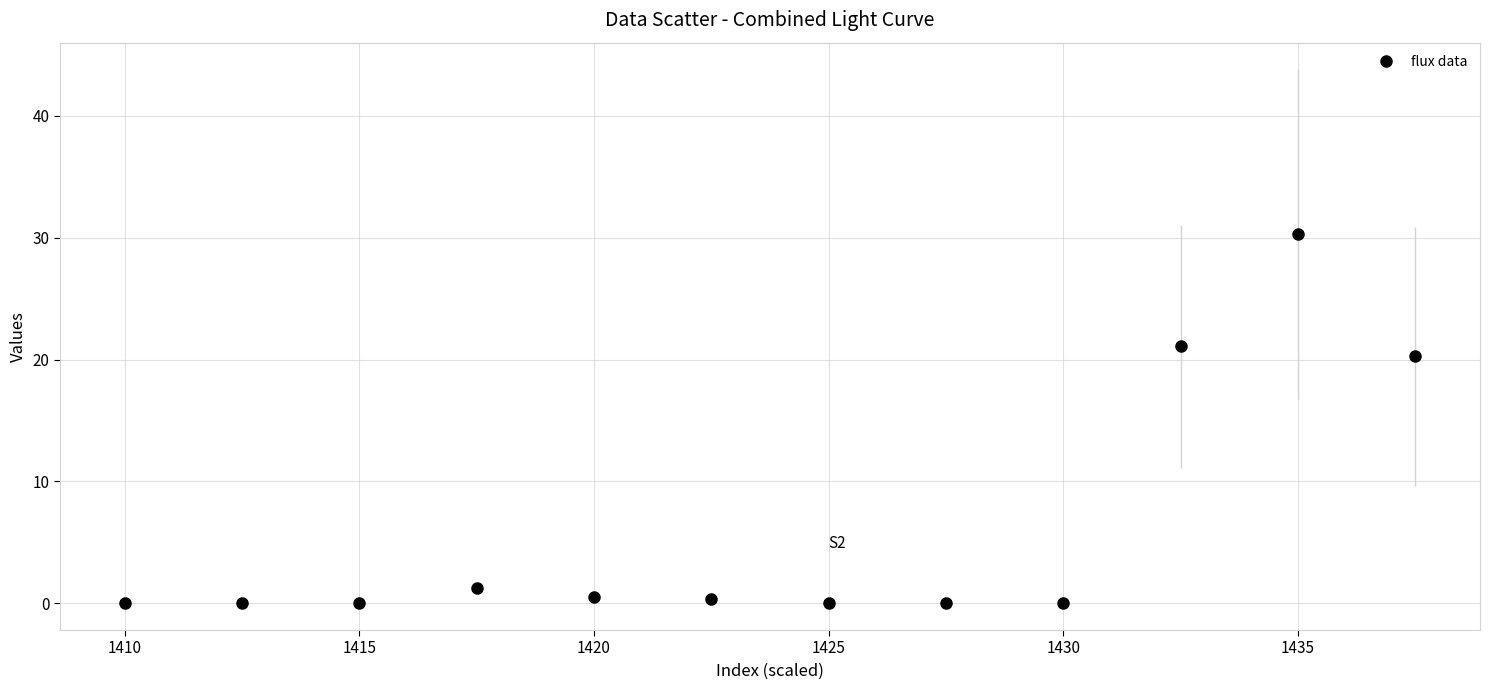

What is the value of the 4th point from the left?

1.3